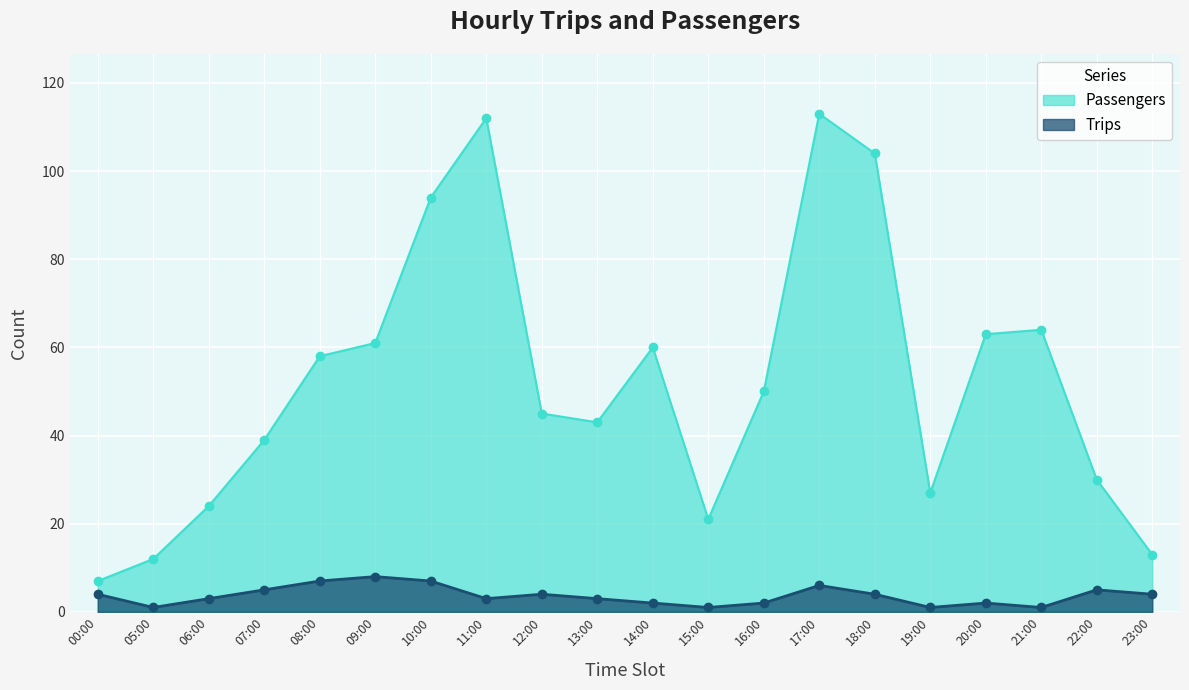

True or false: Passengers and Trips intersect in this chart.

False